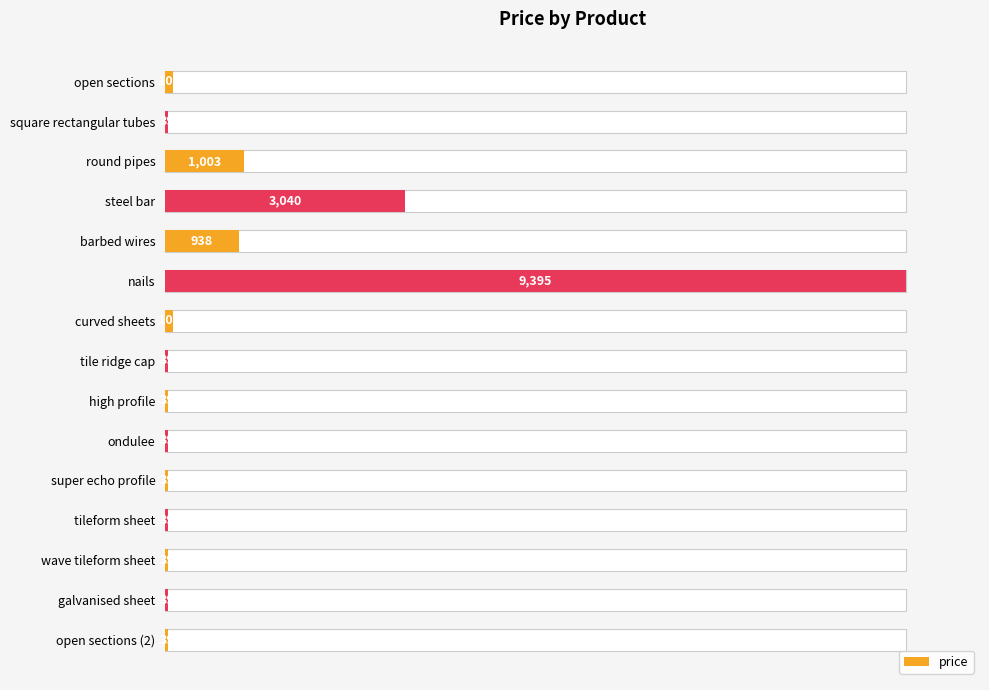

Reading left to right, extract all data points from this chart.

1.1	0.4	10.7	32.4	10.0	100.0	1.1	0.4	0.4	0.4	0.4	0.4	0.4	0.4	0.4